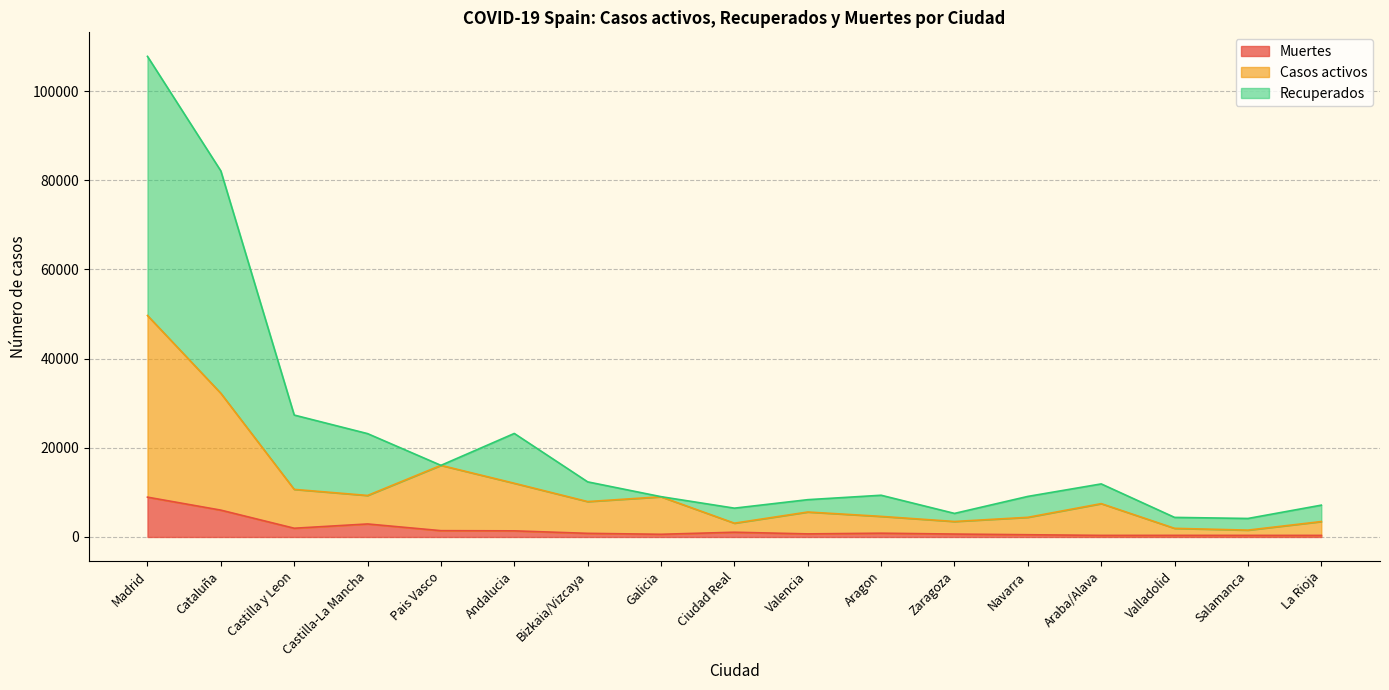

What is the sum of the Casos activos values at Navarra and Aragon?

9031